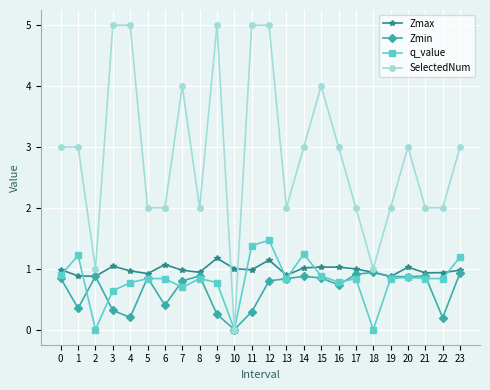

Which series has the largest range (max minus min)?

SelectedNum